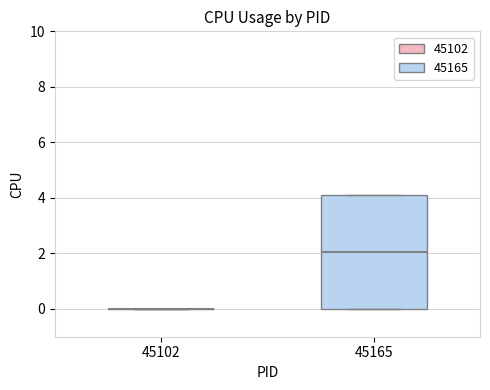

Which box is the tallest, from its lower edge to its upper edge?

45165